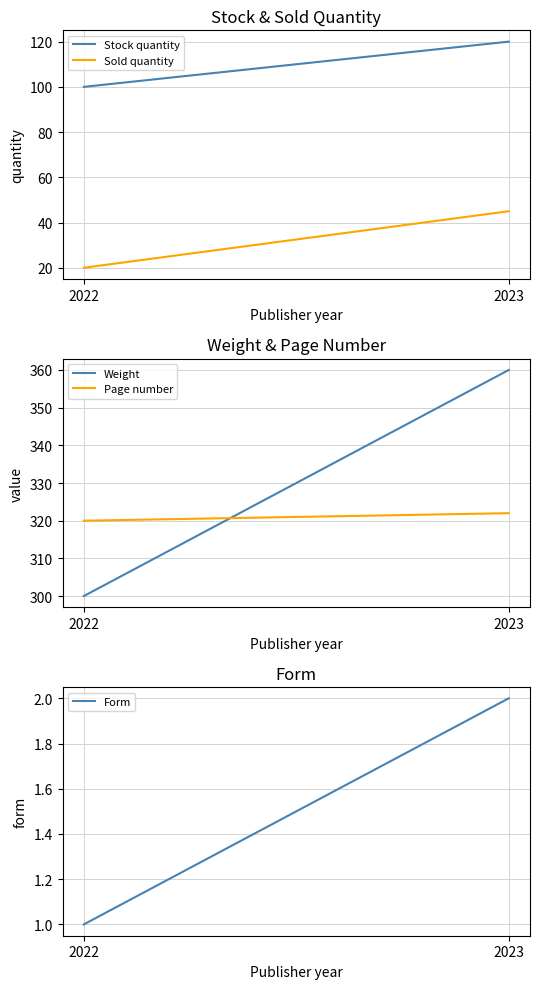

Reading left to right, list all the values displayed in this chart.

Stock quantity: 100	120
Sold quantity: 20	45
Weight: 300	360
Page number: 320	322
Form: 1	2